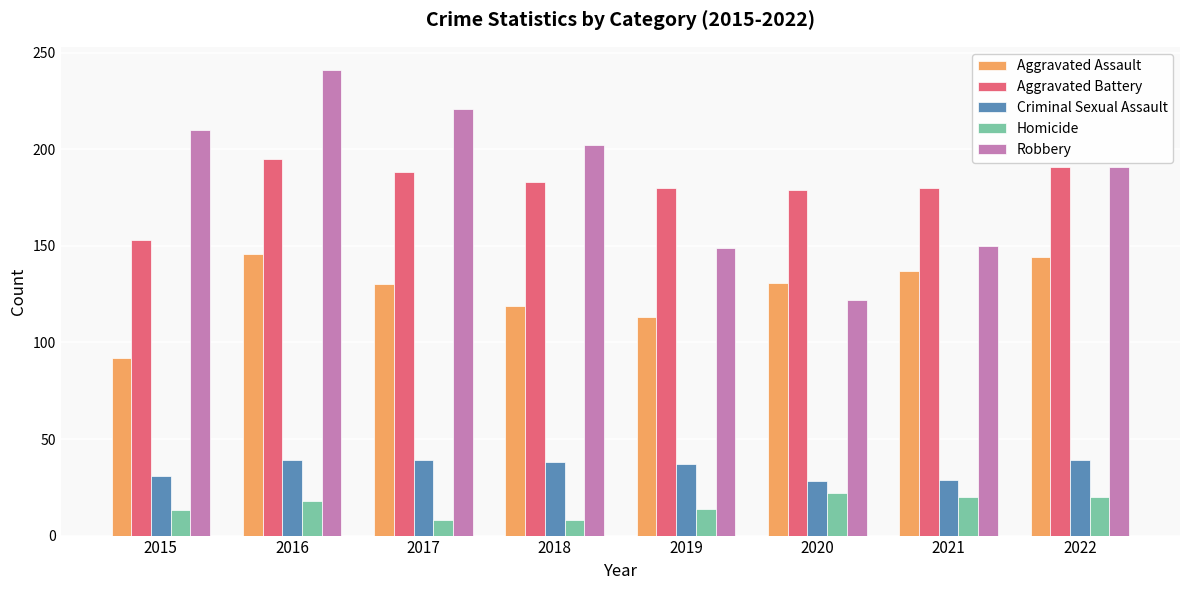

What is the sum of the Robbery values at 2021 and 2018?

352